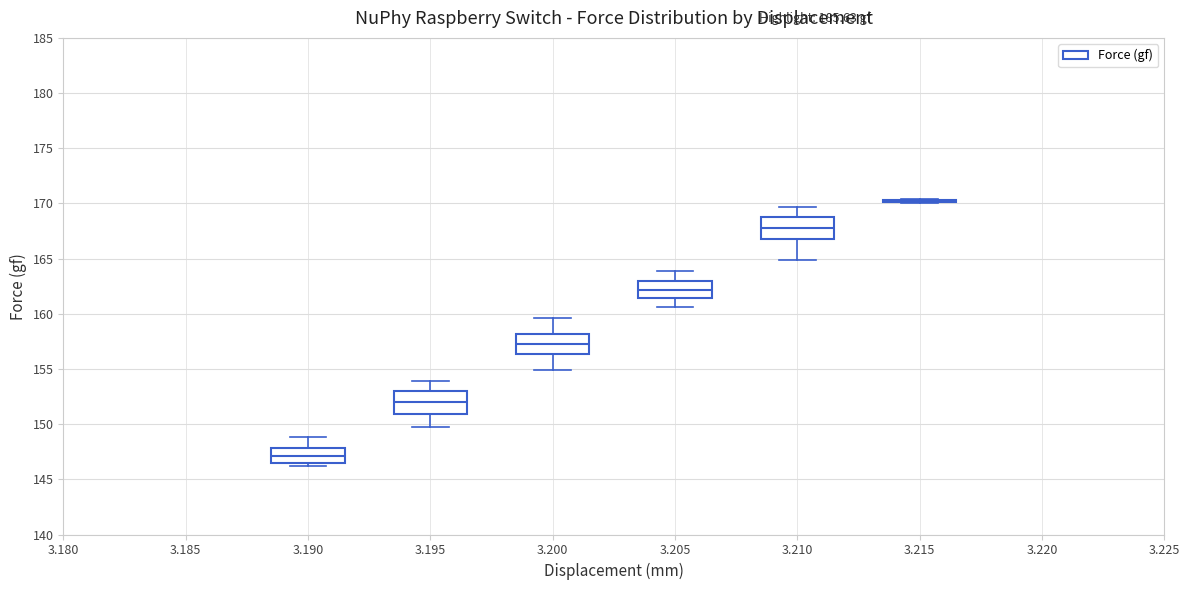

Reading left to right, transcribe this box plot: for each box, give where its median line is, the range the box spans, and where its two whiskers end, as read against the y-axis. The values are not printed on the chart, so give them approximately, as read against the axis.

3.190: median 147.0, box 146.5 to 148.0, whiskers 146.0 to 149.0
3.195: median 152.0, box 151.0 to 153.0, whiskers 149.5 to 154.0
3.200: median 157.5, box 156.5 to 158.0, whiskers 155.0 to 159.5
3.205: median 162.0, box 161.5 to 163.0, whiskers 160.5 to 164.0
3.210: median 168.0, box 167.0 to 169.0, whiskers 165.0 to 169.5
3.215: box collapsed to a line at 170.0, whiskers 170.0 to 170.5